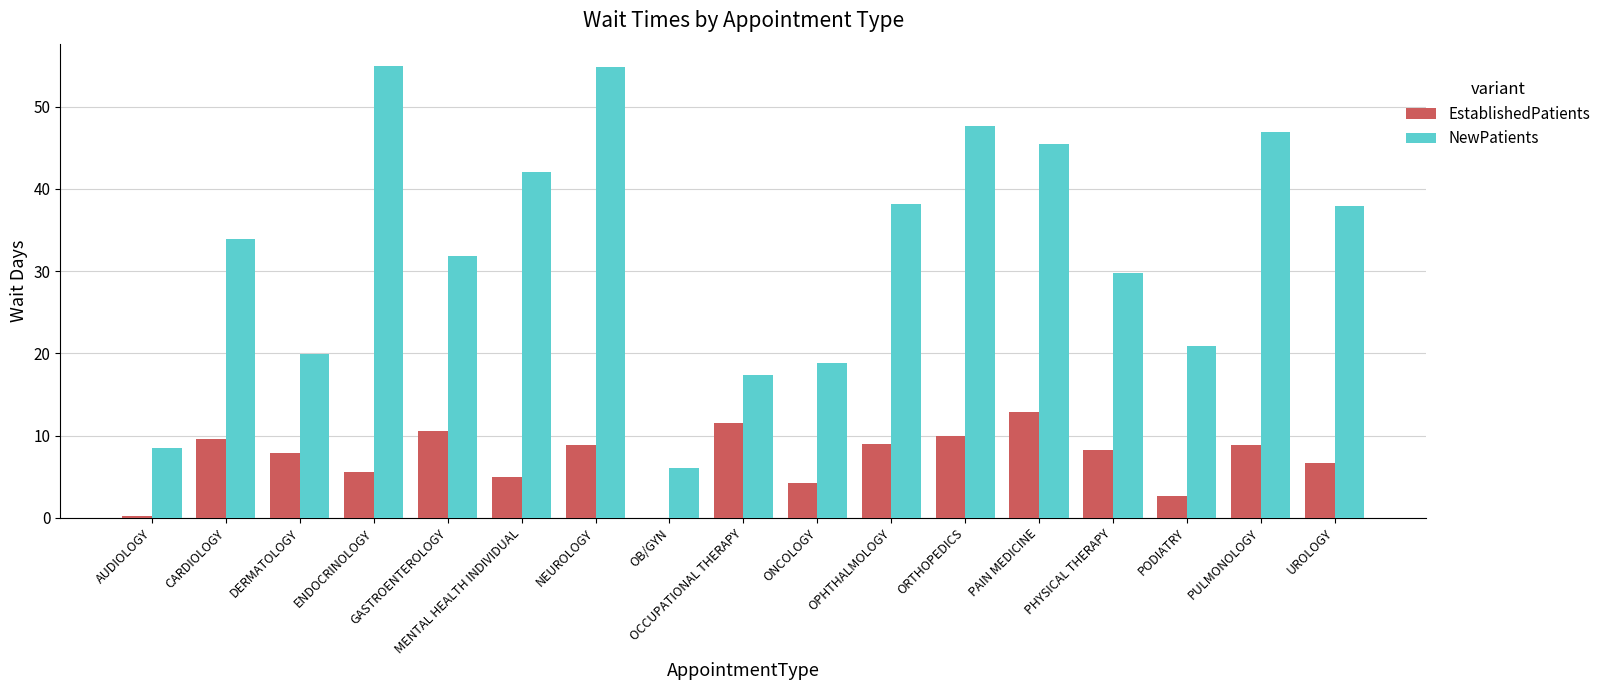

At which label does NewPatients first exceed 33?

CARDIOLOGY